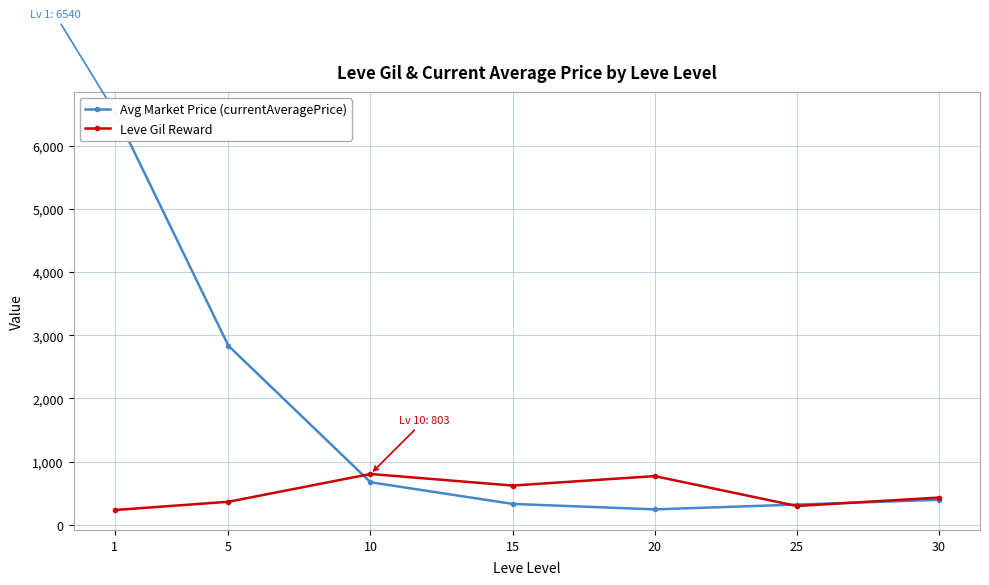

Reading right to left, extract all data points from this chart.

Avg Market Price (currentAveragePrice): 30=394.2	25=318.7	20=243.0	15=329.7	10=672.3	5=2834.3	1=6540.0
Leve Gil Reward: 30=430.0	25=296.7	20=770.0	15=620.0	10=803.3	5=363.3	1=232.5